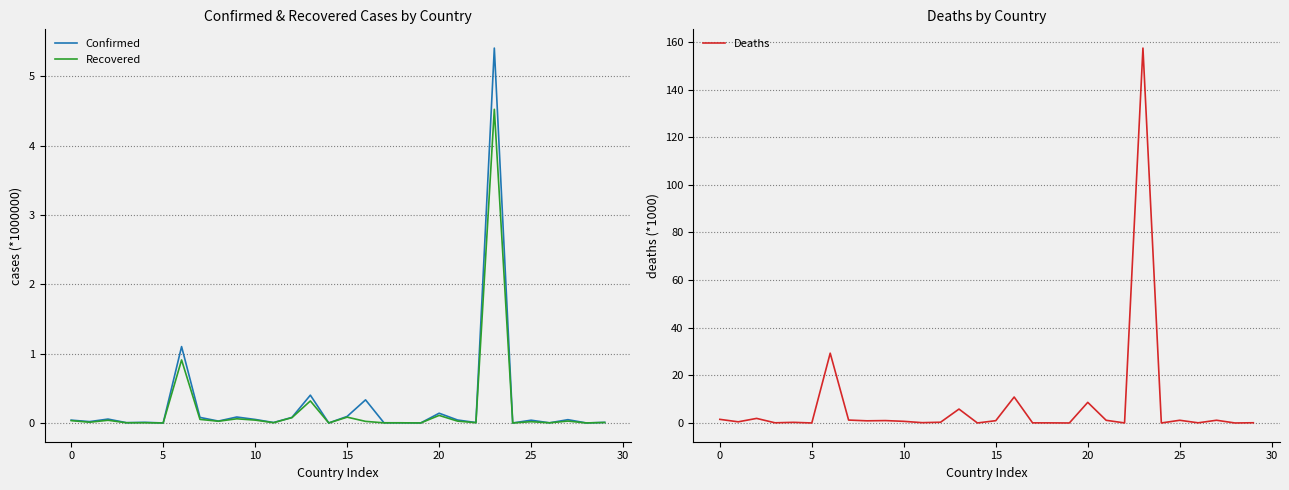

The value of Confirmed at 22 is 0.0. True or false?

False